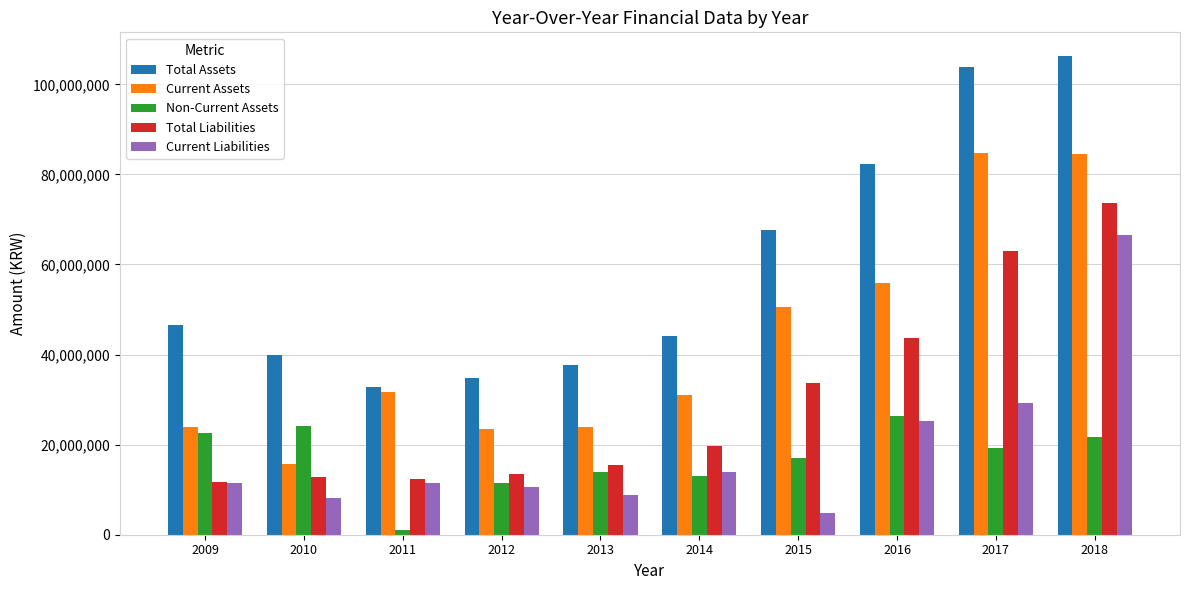

Are the bars horizontal?

No